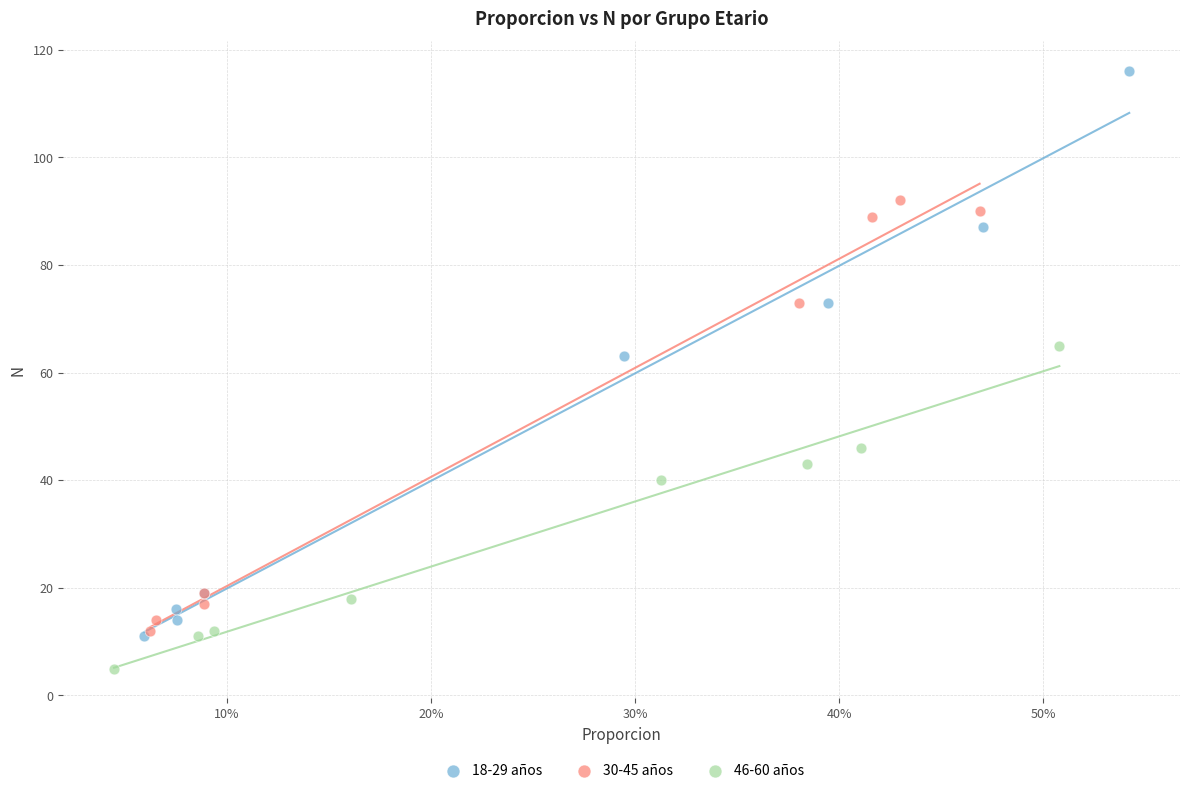

Which series contains the lowest Y value?

46-60 años